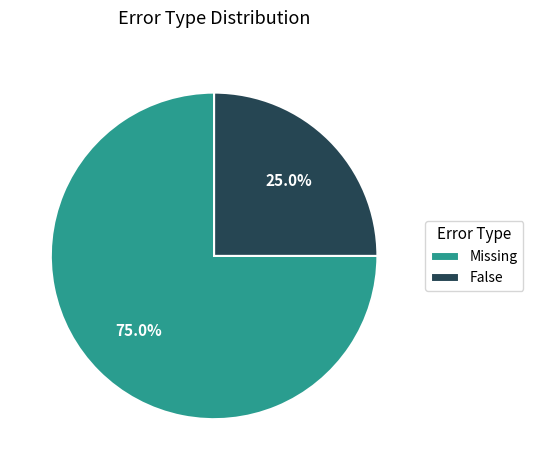

Which category has the smallest portion of the pie?

False